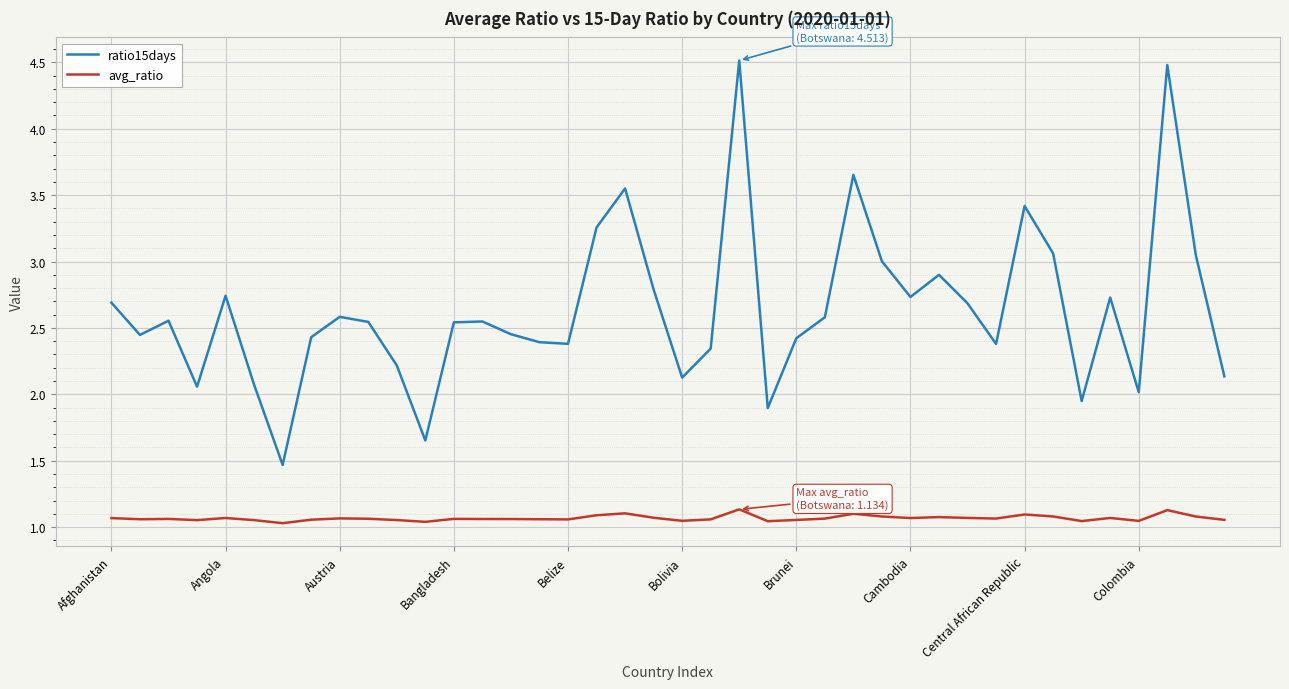

True or false: ratio15days and avg_ratio intersect in this chart.

False